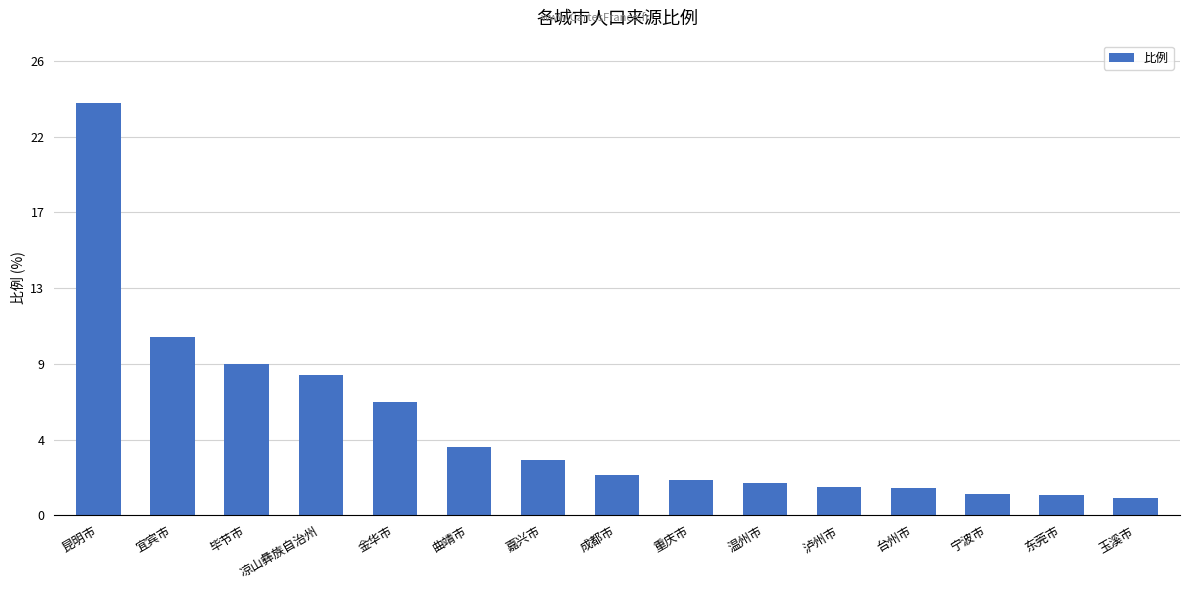

Does the chart contain any negative values?

No